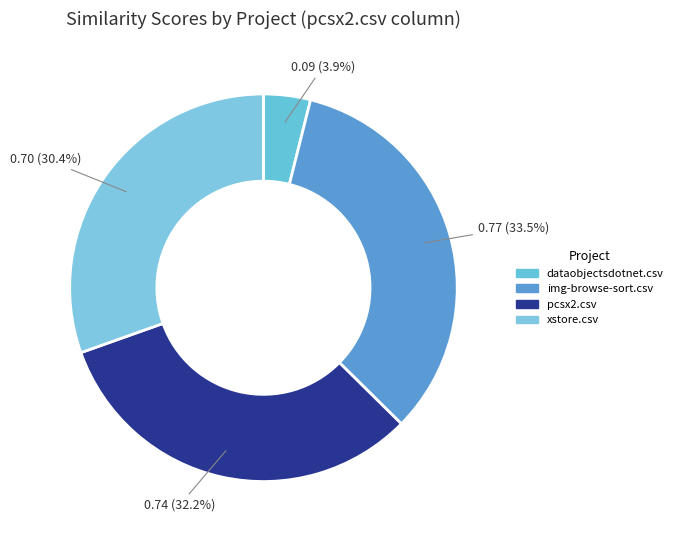

How many segments does this pie chart have?

4